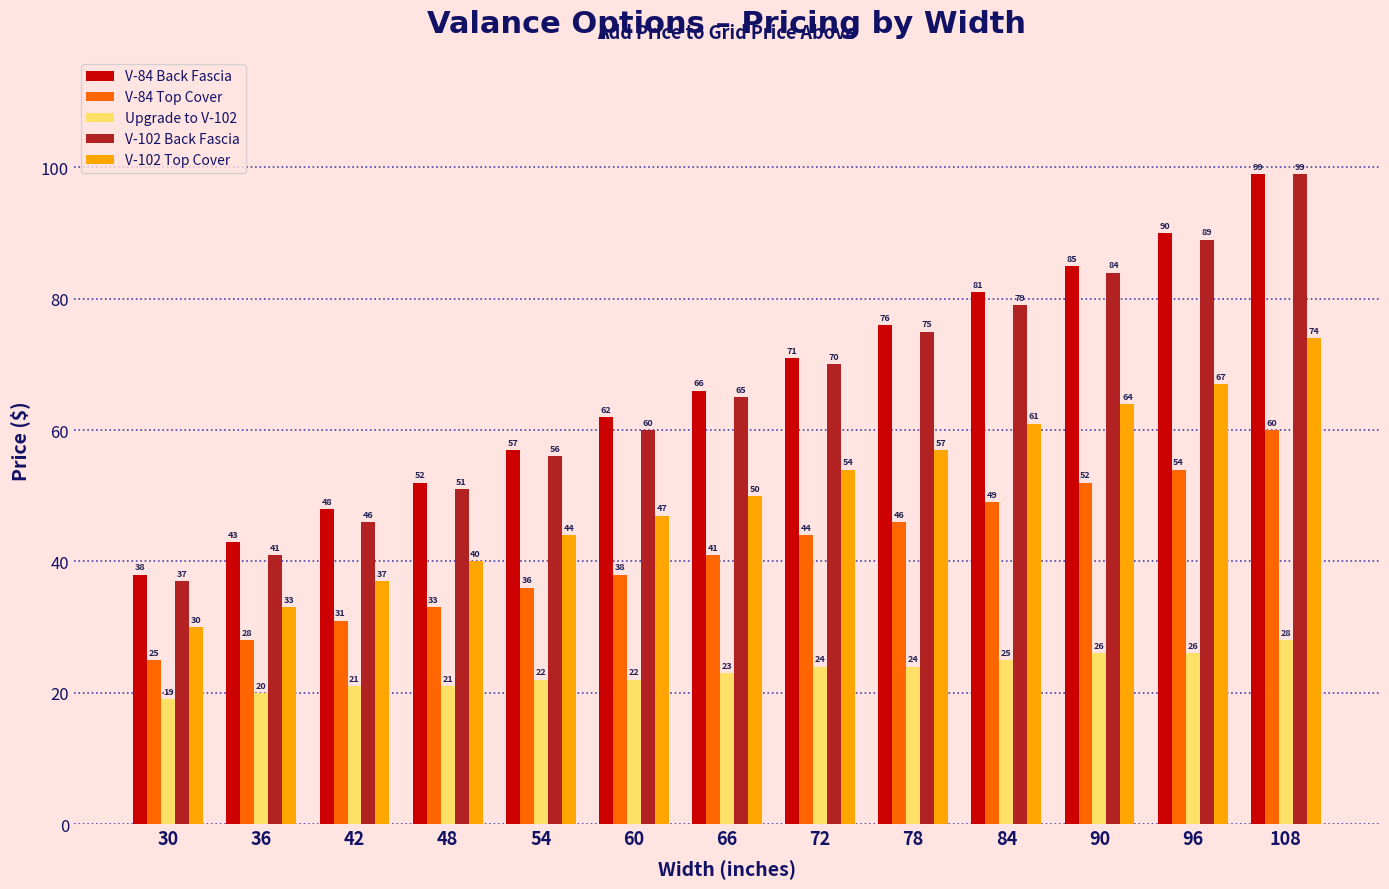

The value of V-102 Back Fascia at 42 is 46. True or false?

True